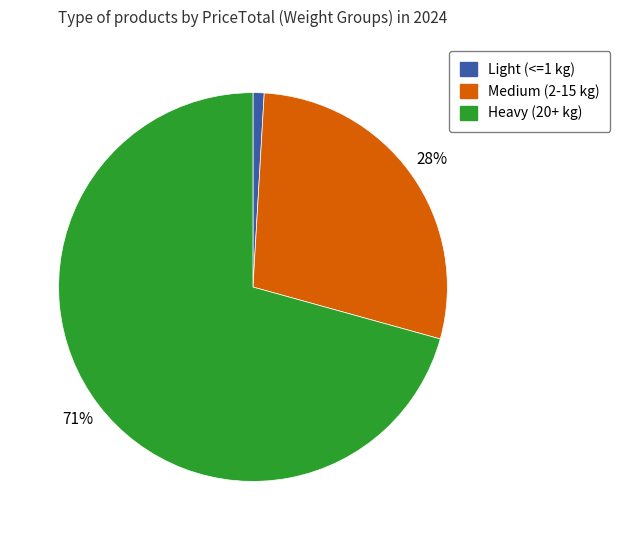

To the nearest percent, what is the average slice percentage?

33%